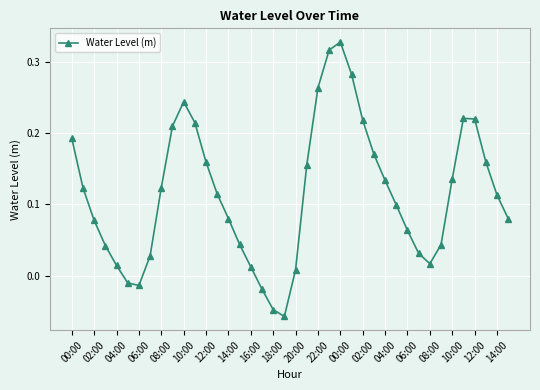

What is the difference between the second highest and minimum values?

0.4